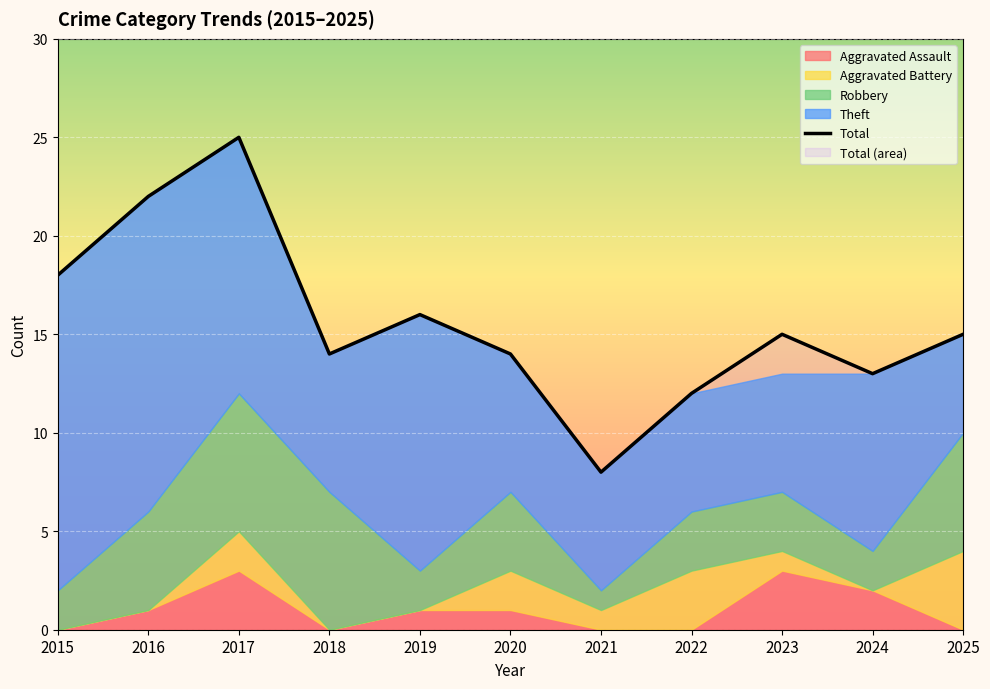

Which has a higher value, 2021 or 2017?

2017